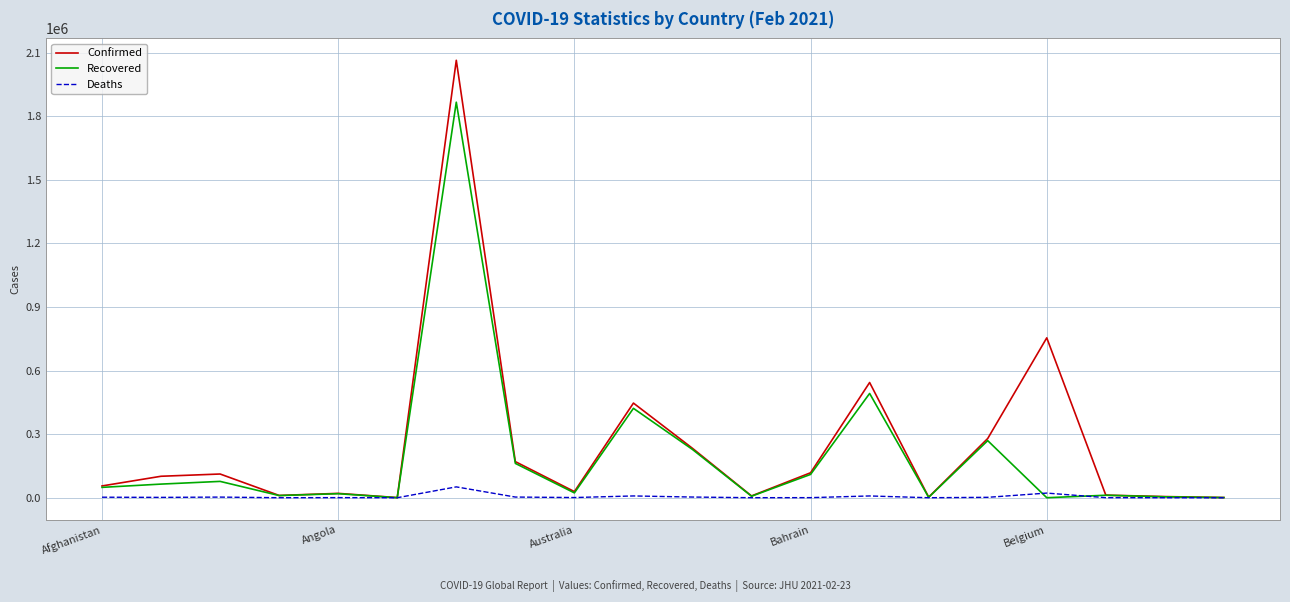

Rank the series by their average value, from highest to lowest.

Confirmed, Recovered, Deaths